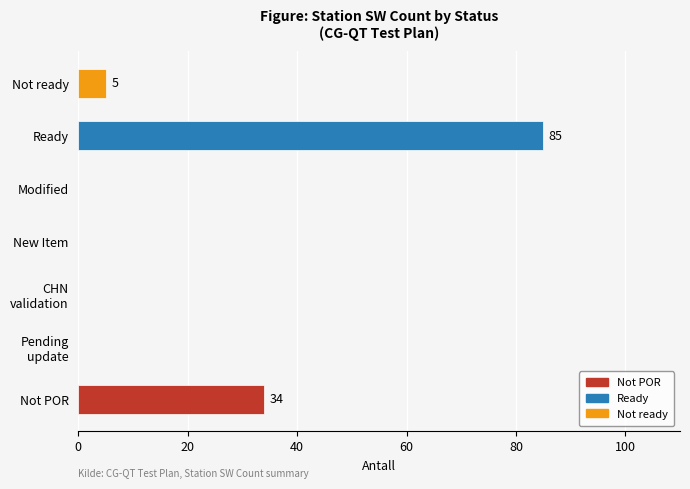

What is the maximum value shown in the chart?

85